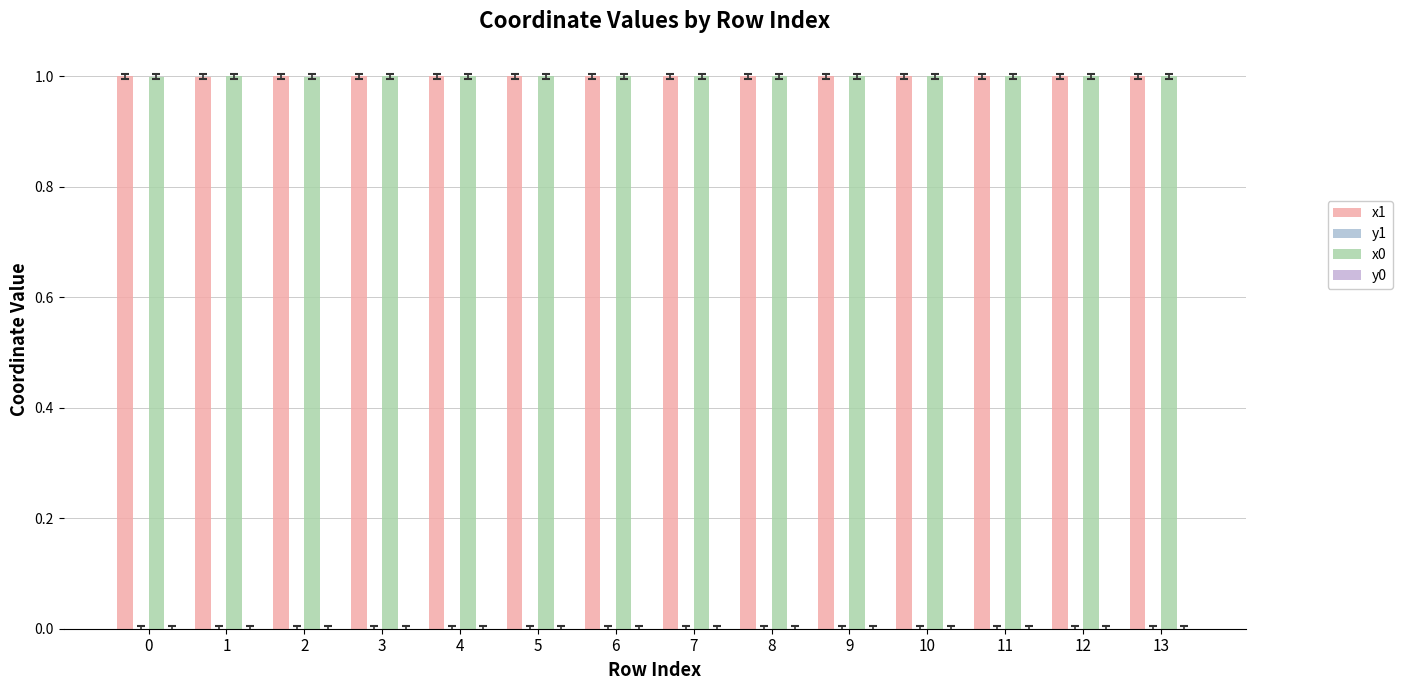

Reading left to right, transcribe all the data shown in this chart.

x1: 1.0	1.0	1.0	1.0	1.0	1.0	1.0	1.0	1.0	1.0	1.0	1.0	1.0	1.0
y1: 0.0	0.0	0.0	0.0	0.0	0.0	0.0	0.0	0.0	0.0	0.0	0.0	0.0	0.0
x0: 1.0	1.0	1.0	1.0	1.0	1.0	1.0	1.0	1.0	1.0	1.0	1.0	1.0	1.0
y0: 0.0	0.0	0.0	0.0	0.0	0.0	0.0	0.0	0.0	0.0	0.0	0.0	0.0	0.0